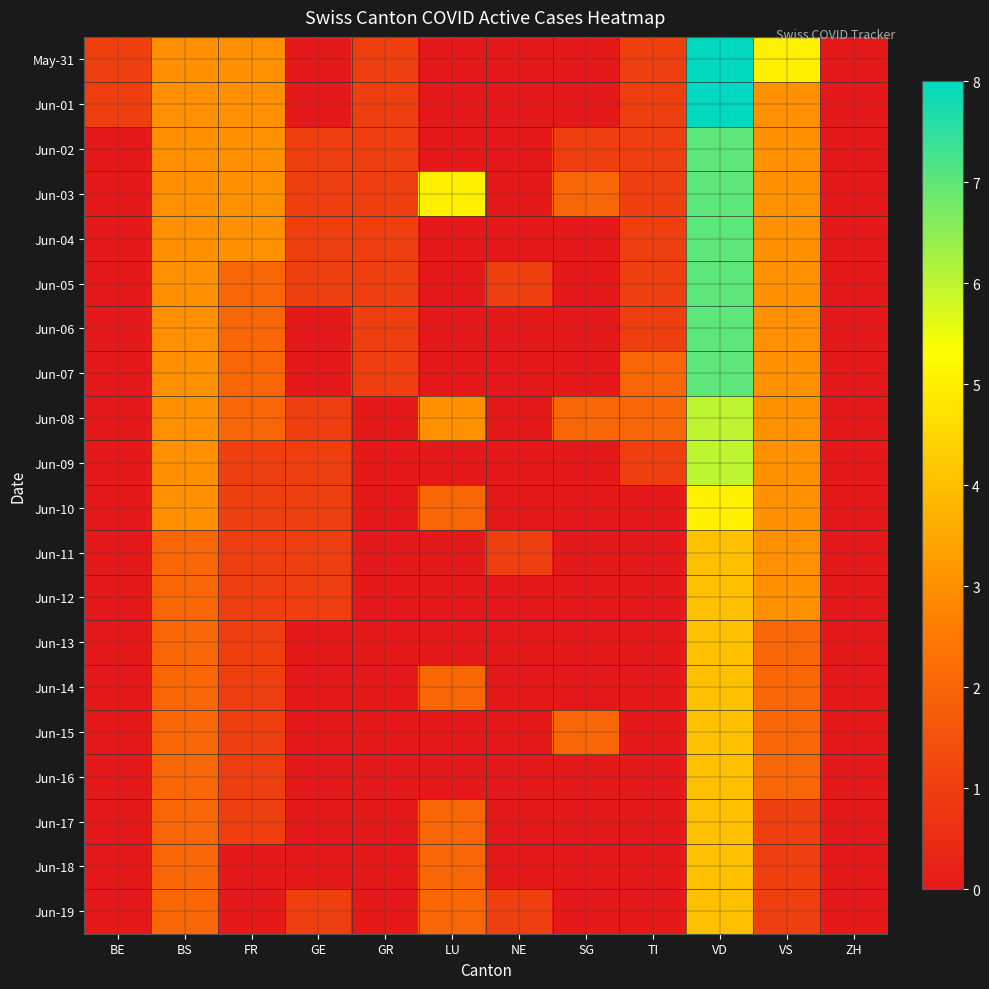

Reading left to right, what are all the values shown in this chart?

May-31: BE=1	BS=3	FR=3	GE=0	GR=1	LU=0	NE=0	SG=0	TI=1	VD=8	VS=5	ZH=0
Jun-01: BE=1	BS=3	FR=3	GE=0	GR=1	LU=0	NE=0	SG=0	TI=1	VD=8	VS=3	ZH=0
Jun-02: BE=0	BS=3	FR=3	GE=1	GR=1	LU=0	NE=0	SG=1	TI=1	VD=7	VS=3	ZH=0
Jun-03: BE=0	BS=3	FR=3	GE=1	GR=1	LU=5	NE=0	SG=2	TI=1	VD=7	VS=3	ZH=0
Jun-04: BE=0	BS=3	FR=3	GE=1	GR=1	LU=0	NE=0	SG=0	TI=1	VD=7	VS=3	ZH=0
Jun-05: BE=0	BS=3	FR=2	GE=1	GR=1	LU=0	NE=1	SG=0	TI=1	VD=7	VS=3	ZH=0
Jun-06: BE=0	BS=3	FR=2	GE=0	GR=1	LU=0	NE=0	SG=0	TI=1	VD=7	VS=3	ZH=0
Jun-07: BE=0	BS=3	FR=2	GE=0	GR=1	LU=0	NE=0	SG=0	TI=2	VD=7	VS=3	ZH=0
Jun-08: BE=0	BS=3	FR=2	GE=1	GR=0	LU=3	NE=0	SG=2	TI=2	VD=6	VS=3	ZH=0
Jun-09: BE=0	BS=3	FR=1	GE=1	GR=0	LU=0	NE=0	SG=0	TI=1	VD=6	VS=3	ZH=0
Jun-10: BE=0	BS=3	FR=1	GE=1	GR=0	LU=2	NE=0	SG=0	TI=0	VD=5	VS=3	ZH=0
Jun-11: BE=0	BS=2	FR=1	GE=1	GR=0	LU=0	NE=1	SG=0	TI=0	VD=4	VS=3	ZH=0
Jun-12: BE=0	BS=2	FR=1	GE=1	GR=0	LU=0	NE=0	SG=0	TI=0	VD=4	VS=3	ZH=0
Jun-13: BE=0	BS=2	FR=1	GE=0	GR=0	LU=0	NE=0	SG=0	TI=0	VD=4	VS=2	ZH=0
Jun-14: BE=0	BS=2	FR=1	GE=0	GR=0	LU=2	NE=0	SG=0	TI=0	VD=4	VS=2	ZH=0
Jun-15: BE=0	BS=2	FR=1	GE=0	GR=0	LU=0	NE=0	SG=2	TI=0	VD=4	VS=2	ZH=0
Jun-16: BE=0	BS=2	FR=1	GE=0	GR=0	LU=0	NE=0	SG=0	TI=0	VD=4	VS=2	ZH=0
Jun-17: BE=0	BS=2	FR=1	GE=0	GR=0	LU=2	NE=0	SG=0	TI=0	VD=4	VS=1	ZH=0
Jun-18: BE=0	BS=2	FR=0	GE=0	GR=0	LU=2	NE=0	SG=0	TI=0	VD=4	VS=1	ZH=0
Jun-19: BE=0	BS=2	FR=0	GE=1	GR=0	LU=2	NE=1	SG=0	TI=0	VD=4	VS=1	ZH=0